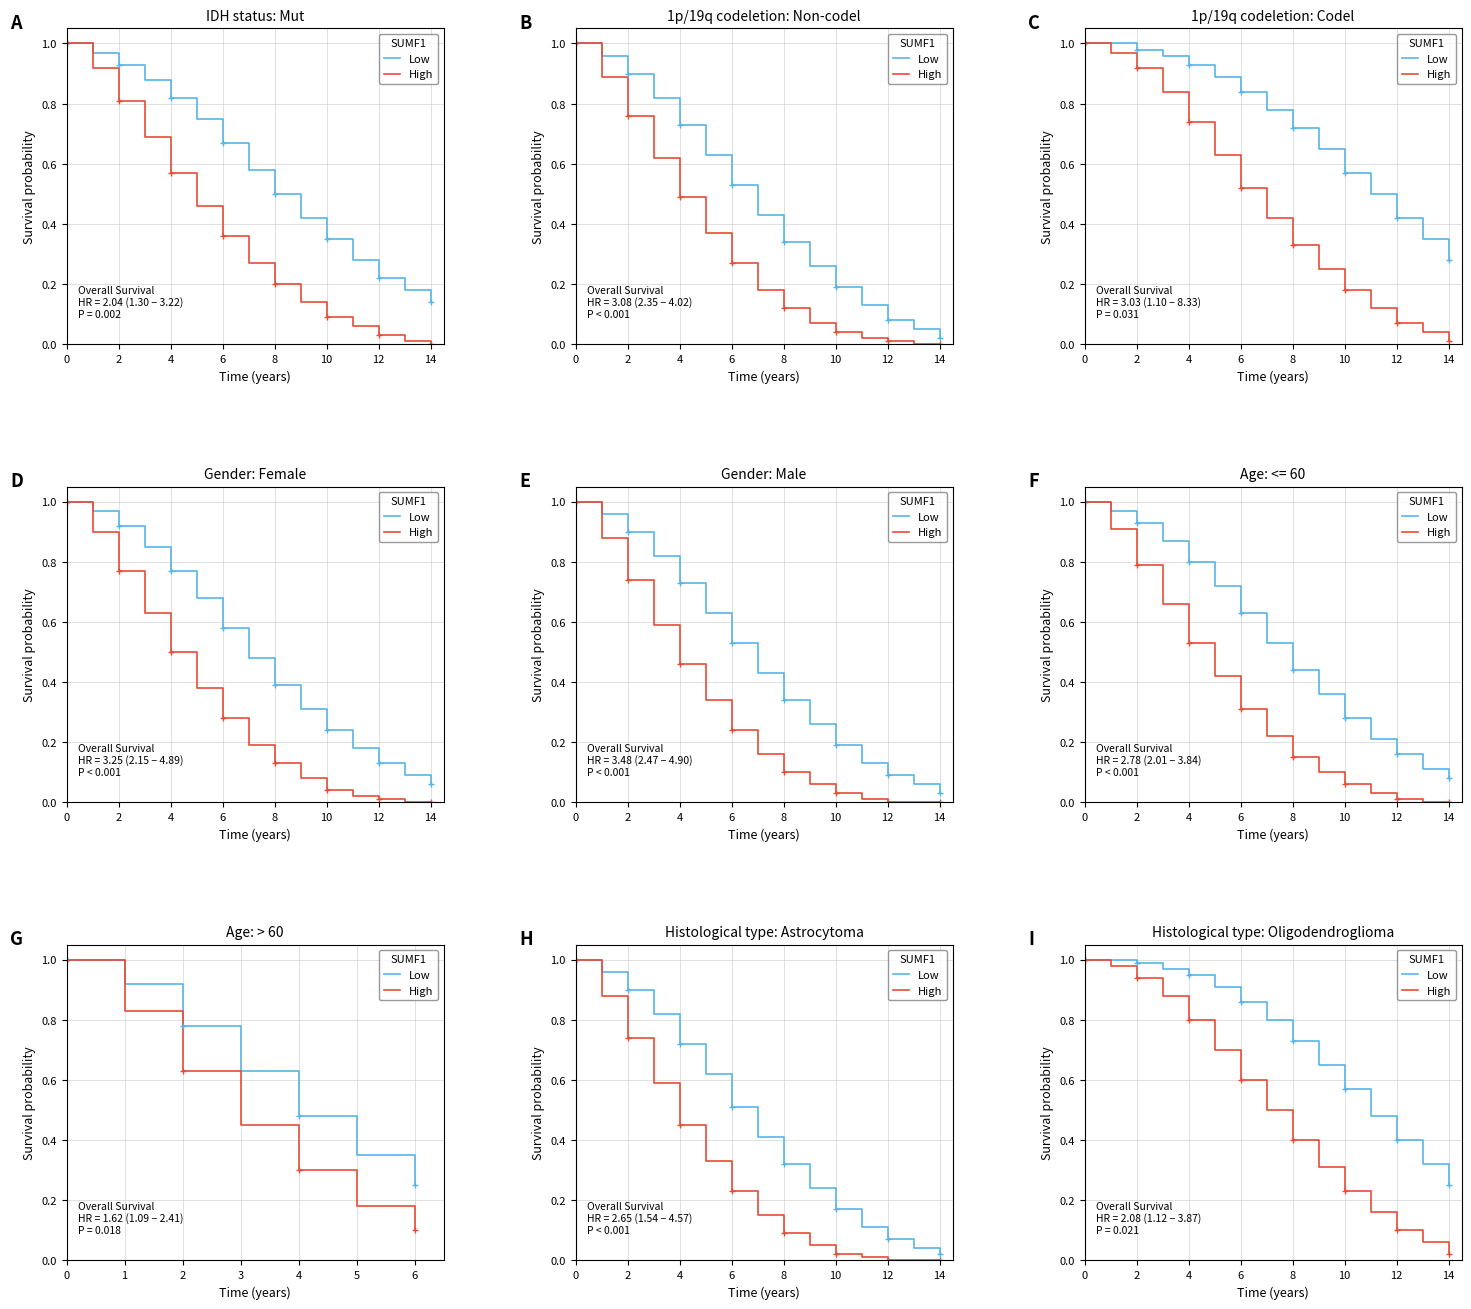

What is the average value of the High series?

0.5